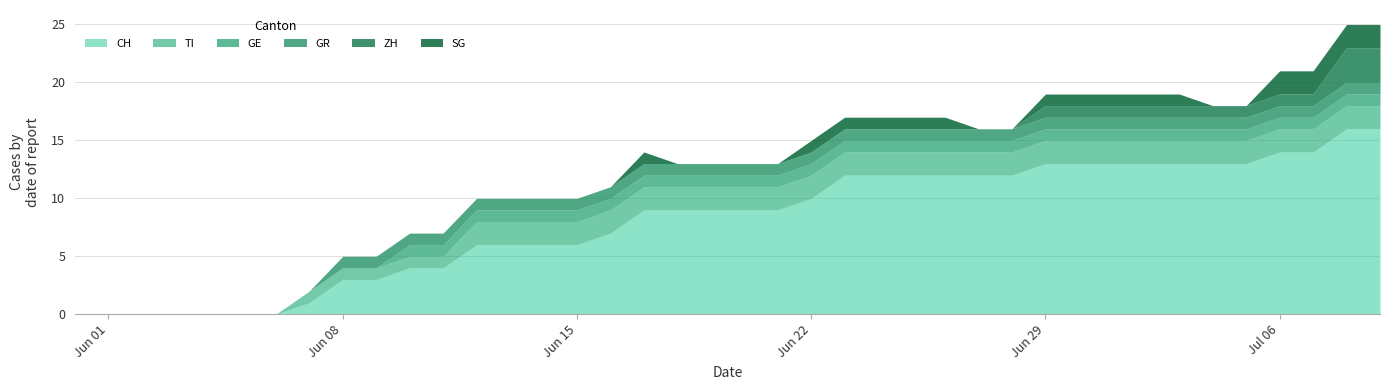

How many data points in CH are less than 9?

17